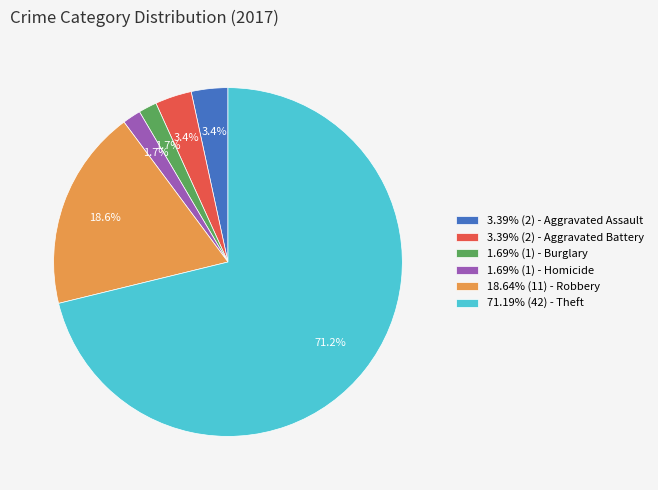

Is there a majority slice in this chart?

Yes